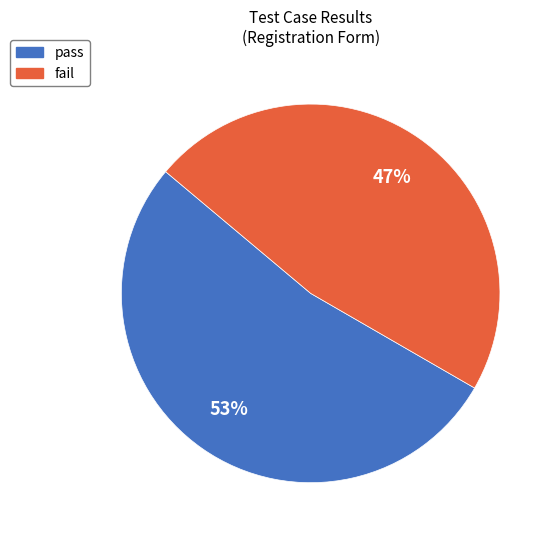

Count the number of slices in the pie.

2